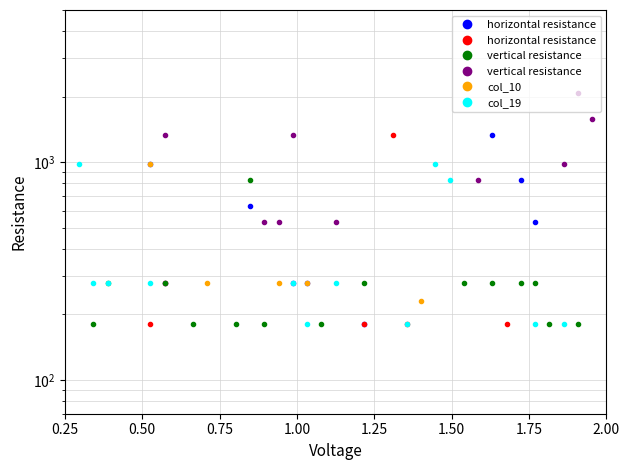

Does the chart display data point markers on the line(s)?

Yes